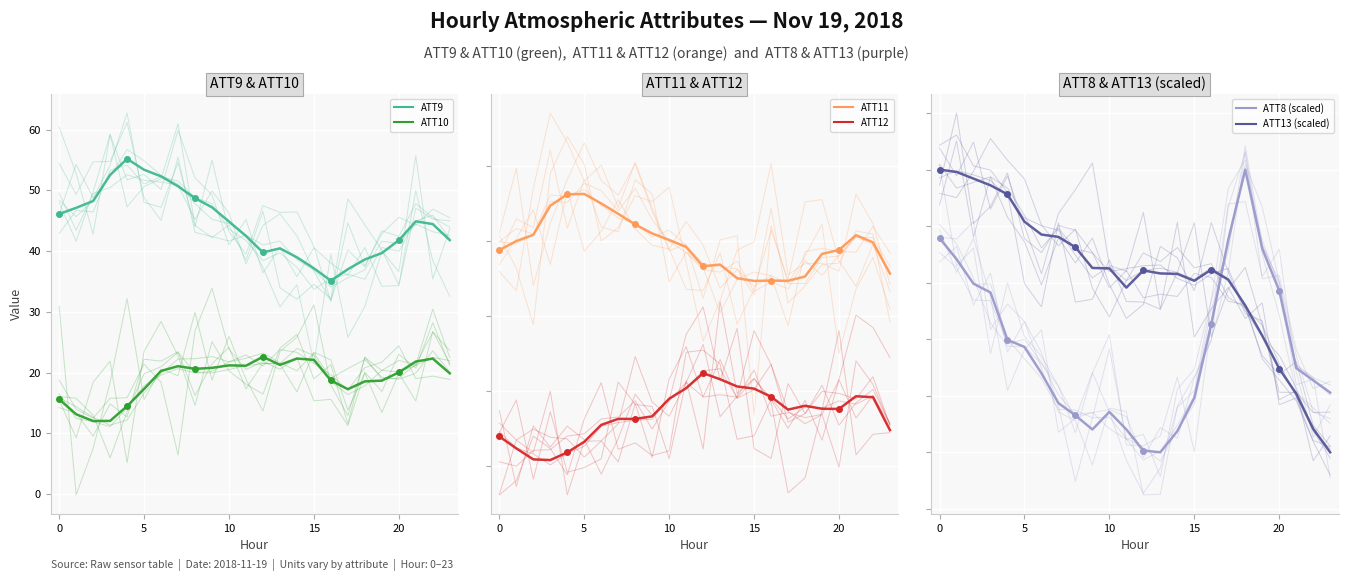

Where does the ATT8 (scaled) series first go above 24?

−5